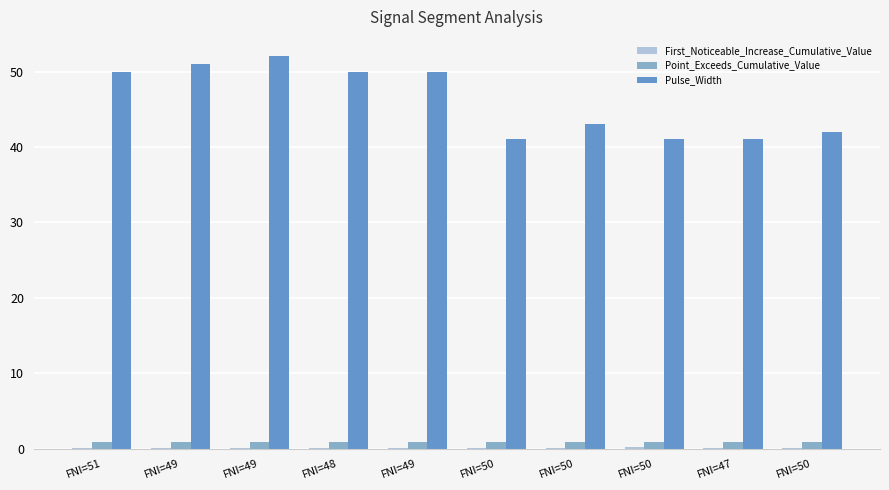

What is the label of the 5th bar from the left?

FNI=49